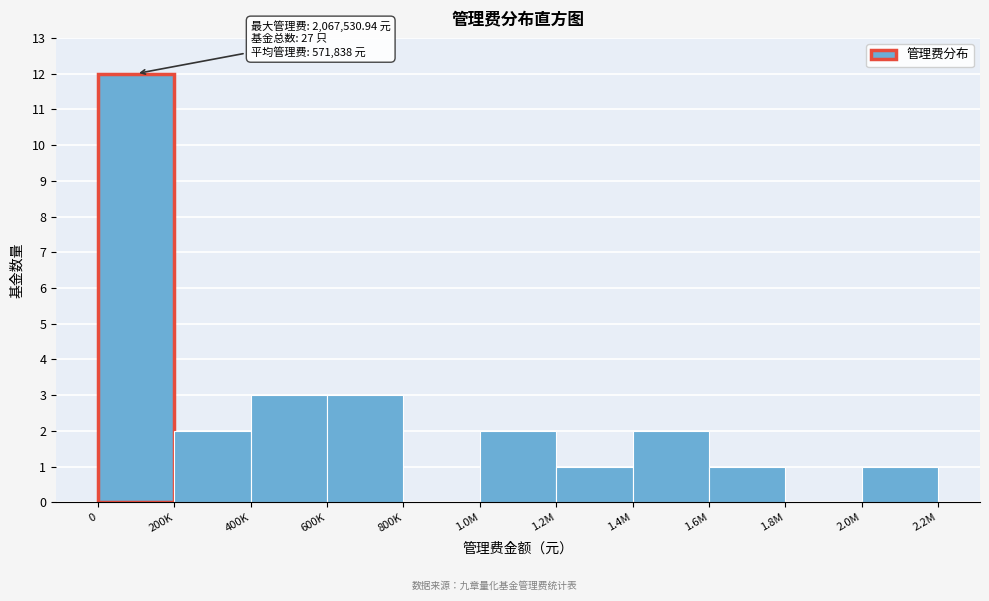

Reading left to right, transcribe all the data shown in this chart.

0=12	200K=2	400K=3	600K=3	800K=0	1.0M=2	1.2M=1	1.4M=2	1.6M=1	1.8M=0	2.0M=1